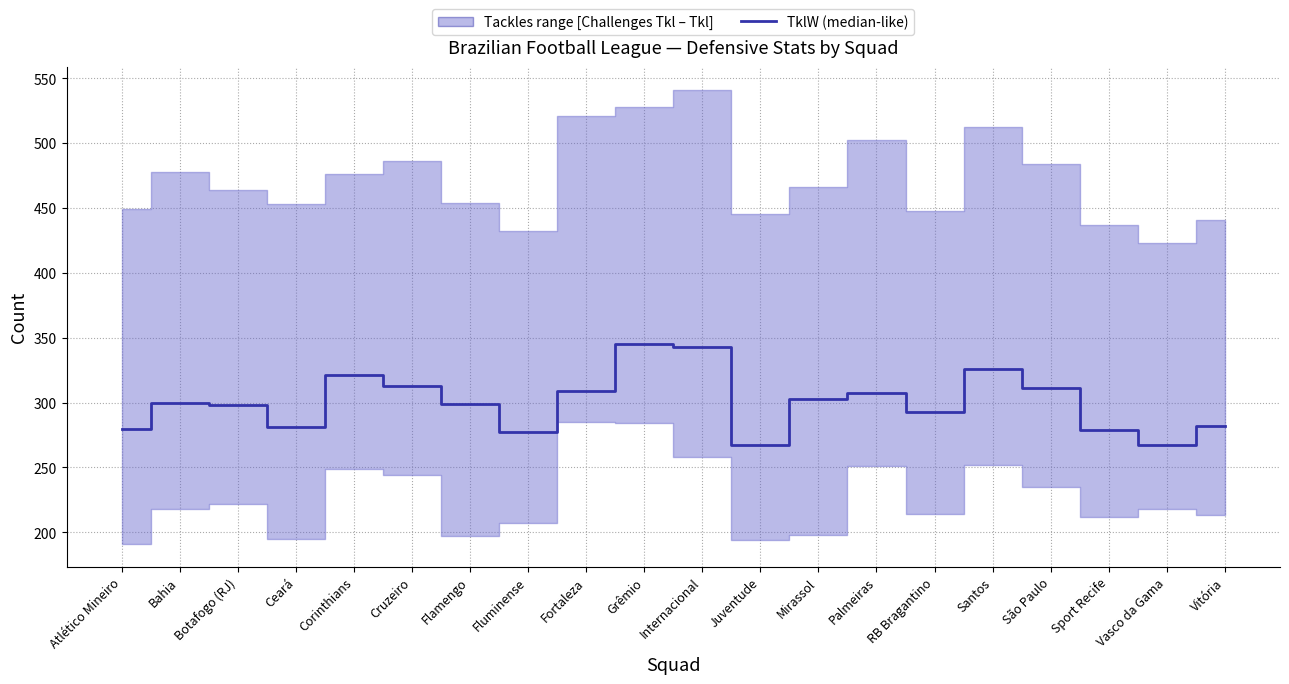

What is the ratio of the value at São Paulo to the value at RB Bragantino?

1.1